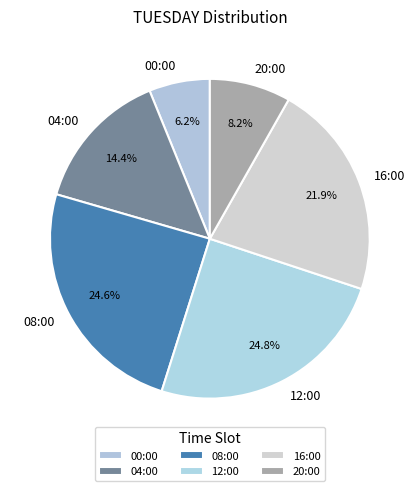

Is it true that 04:00 is 14% of the pie?

True